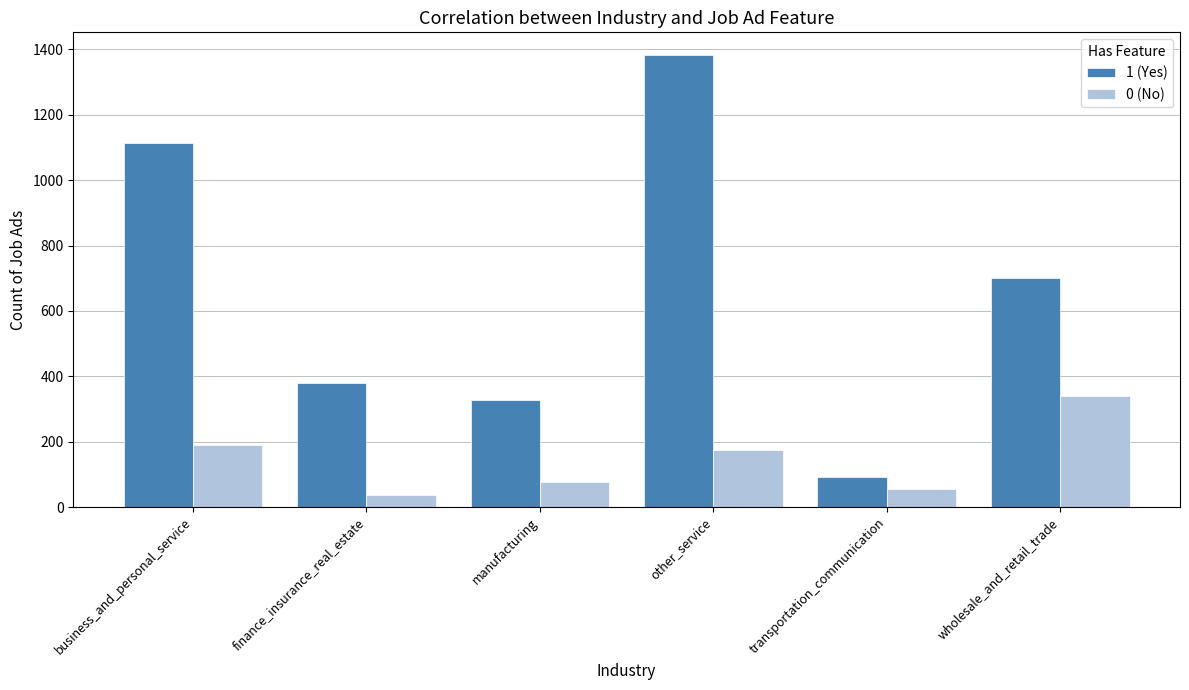

List the labels in order of 0 (No) value, smallest first.

finance_insurance_real_estate, transportation_communication, manufacturing, other_service, business_and_personal_service, wholesale_and_retail_trade